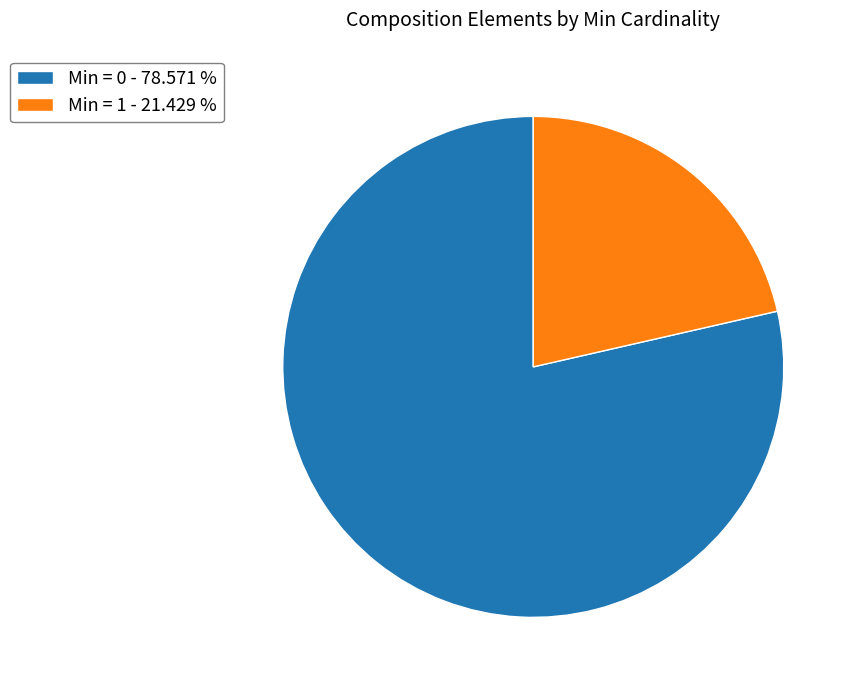

Rank the categories by value from lowest to highest.

Min = 1 - 21.429 %, Min = 0 - 78.571 %